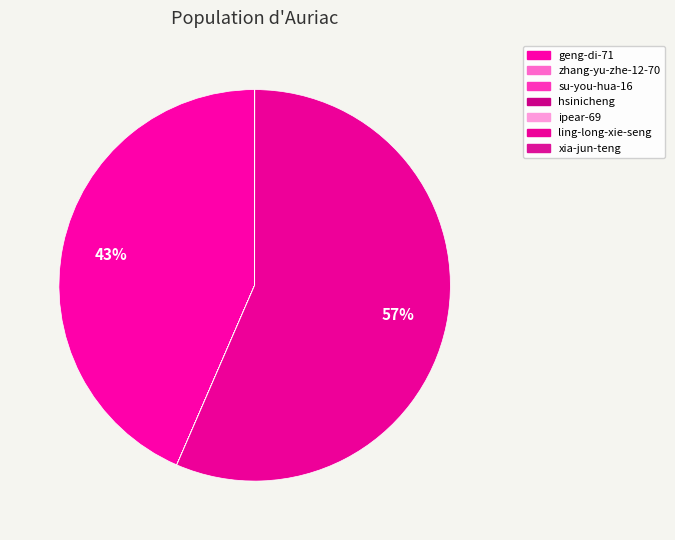

The su-you-hua-16 slice represents 12% of the pie. True or false?

False